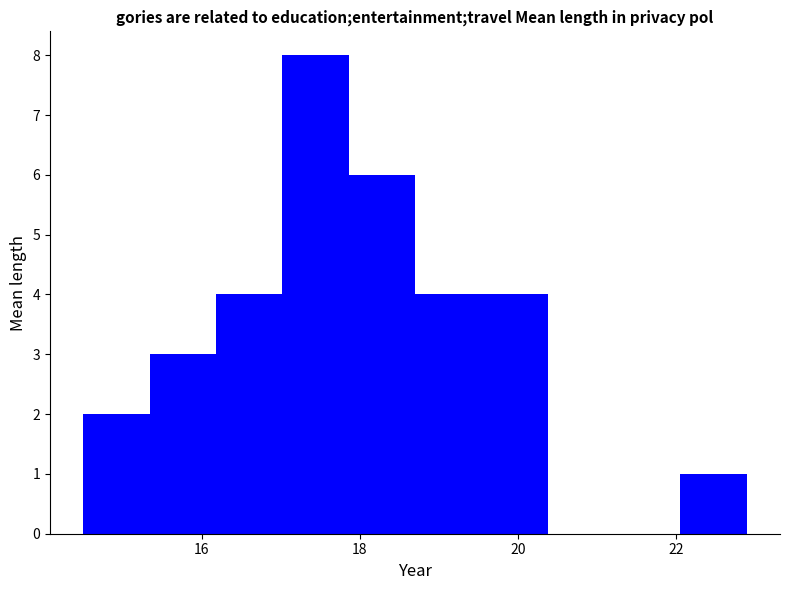

Reading left to right, transcribe this chart: for each bar, give the range it covers on the x-axis and its height. Neither the bar edges nor the heights are printed on the chart, so give them approximately, as read against the axes.

14.50 to 15.34: 2
15.34 to 16.18: 3
16.18 to 17.02: 4
17.02 to 17.86: 8
17.86 to 18.70: 6
18.70 to 19.54: 4
19.54 to 20.38: 4
20.38 to 21.22: 0
21.22 to 22.06: 0
22.06 to 22.90: 1